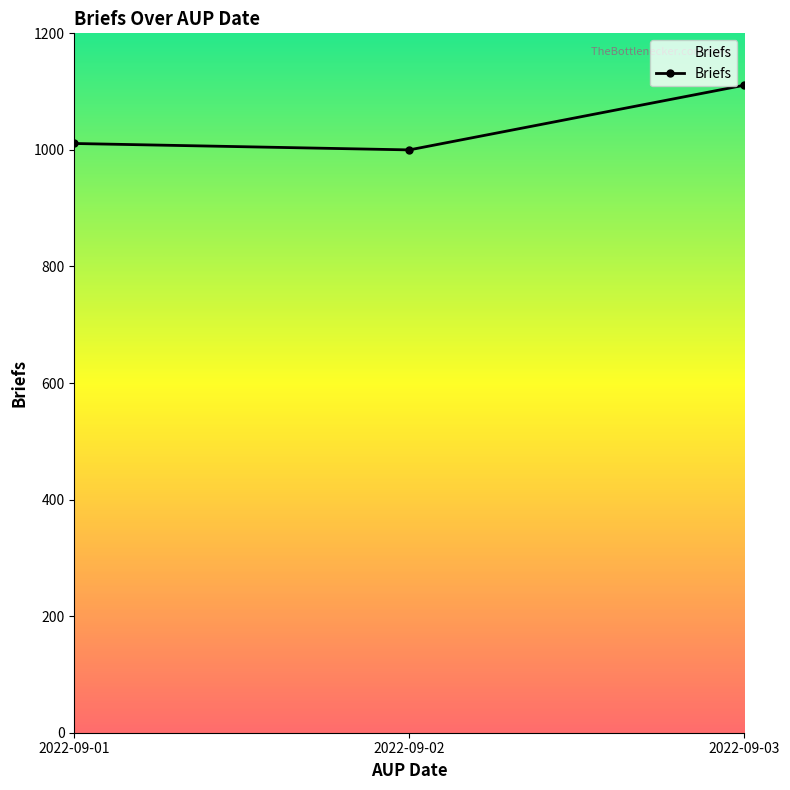

Rank the categories by value from highest to lowest.

2022-09-03, 2022-09-01, 2022-09-02